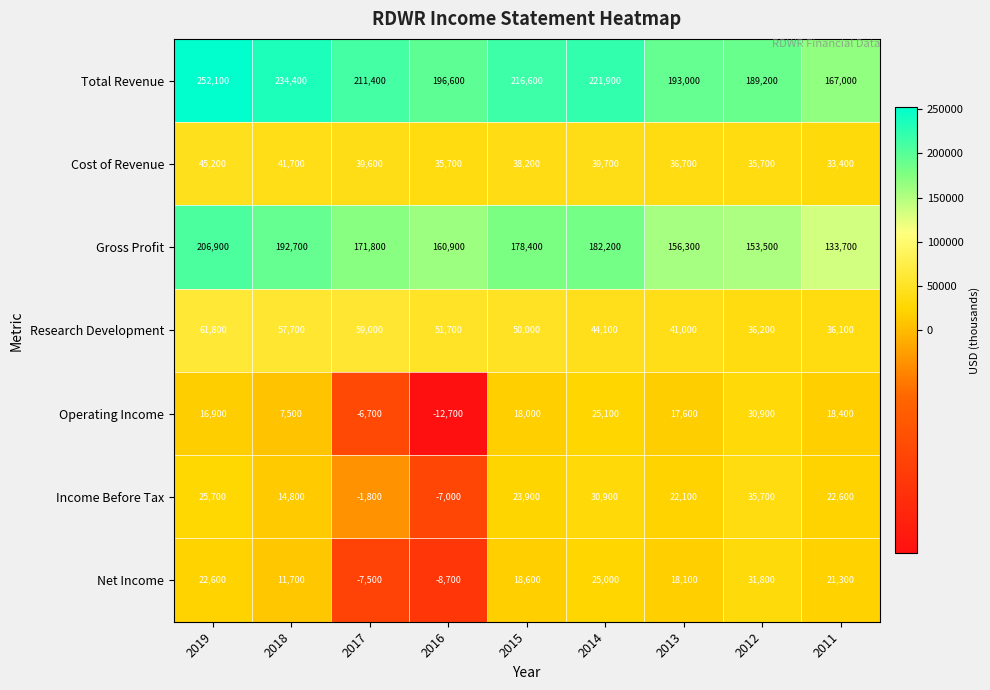

What is the difference between the maximum and second lowest values in the Income Before Tax series?

37500